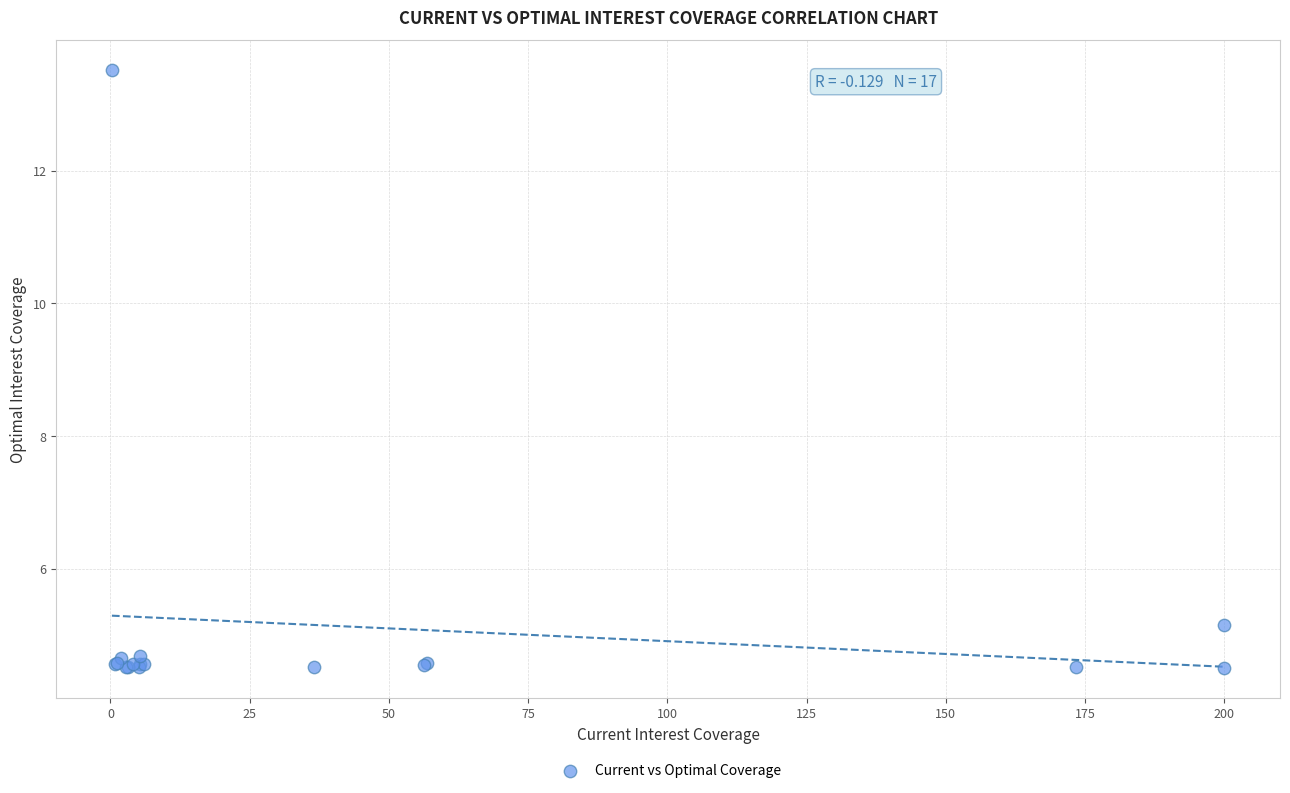

What Y value in the scatter plot is closest to 9?

5.2